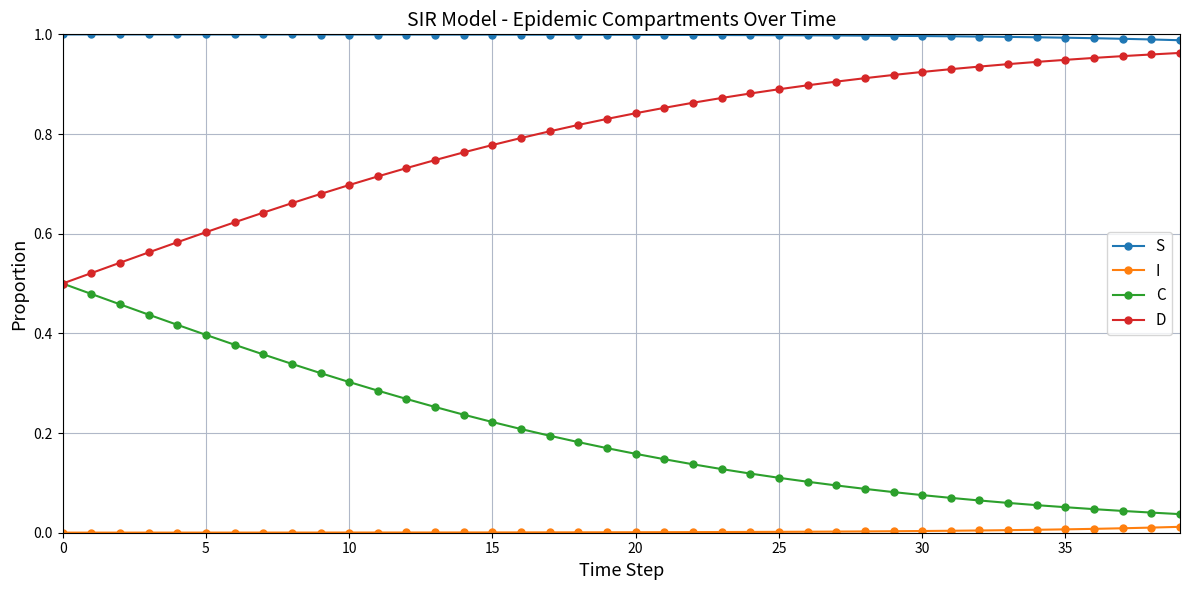

True or false: S and I intersect in this chart.

False